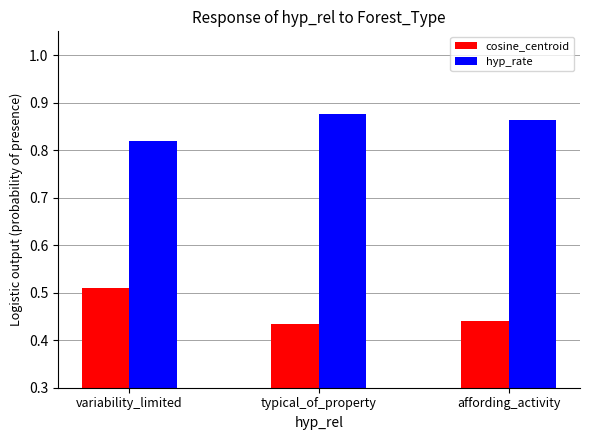

How many bars are there in each group?

2